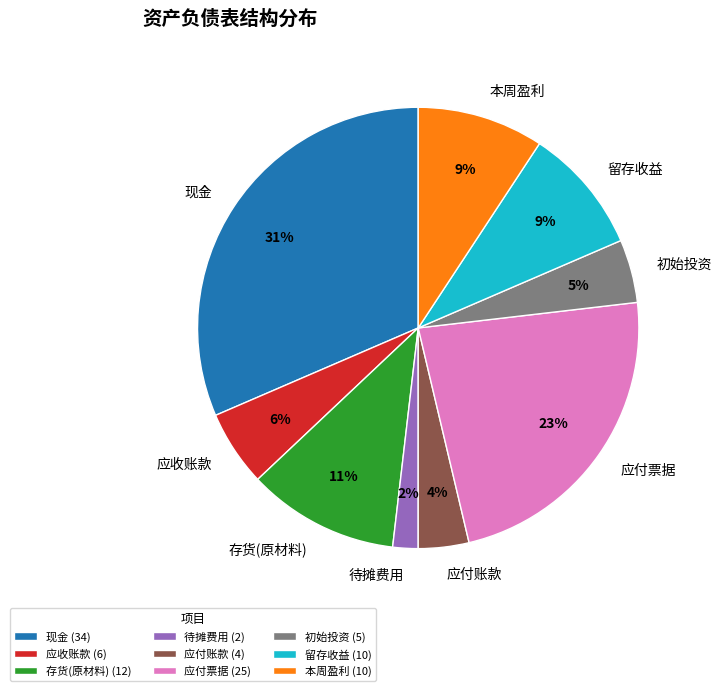

Between 应付账款 and 存货(原材料), which is larger?

存货(原材料)